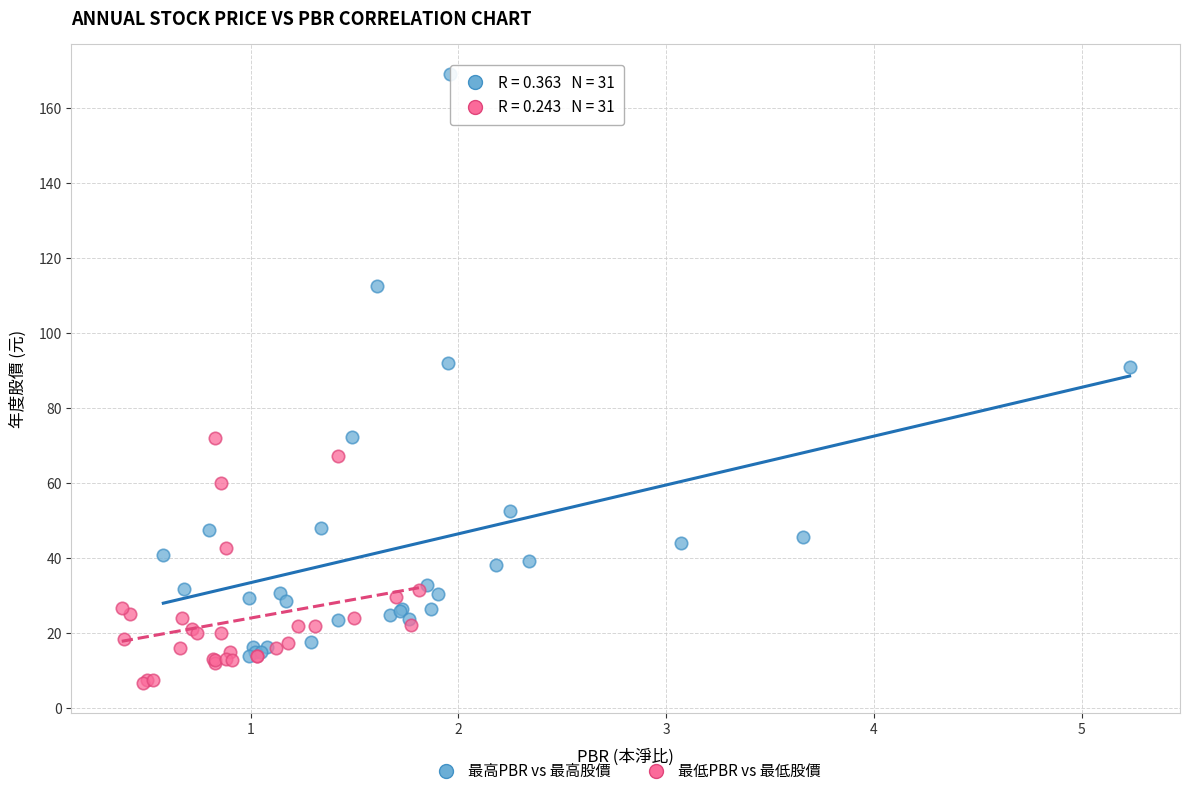

Which series has the largest Y range (max minus min)?

最高PBR vs 最高股價